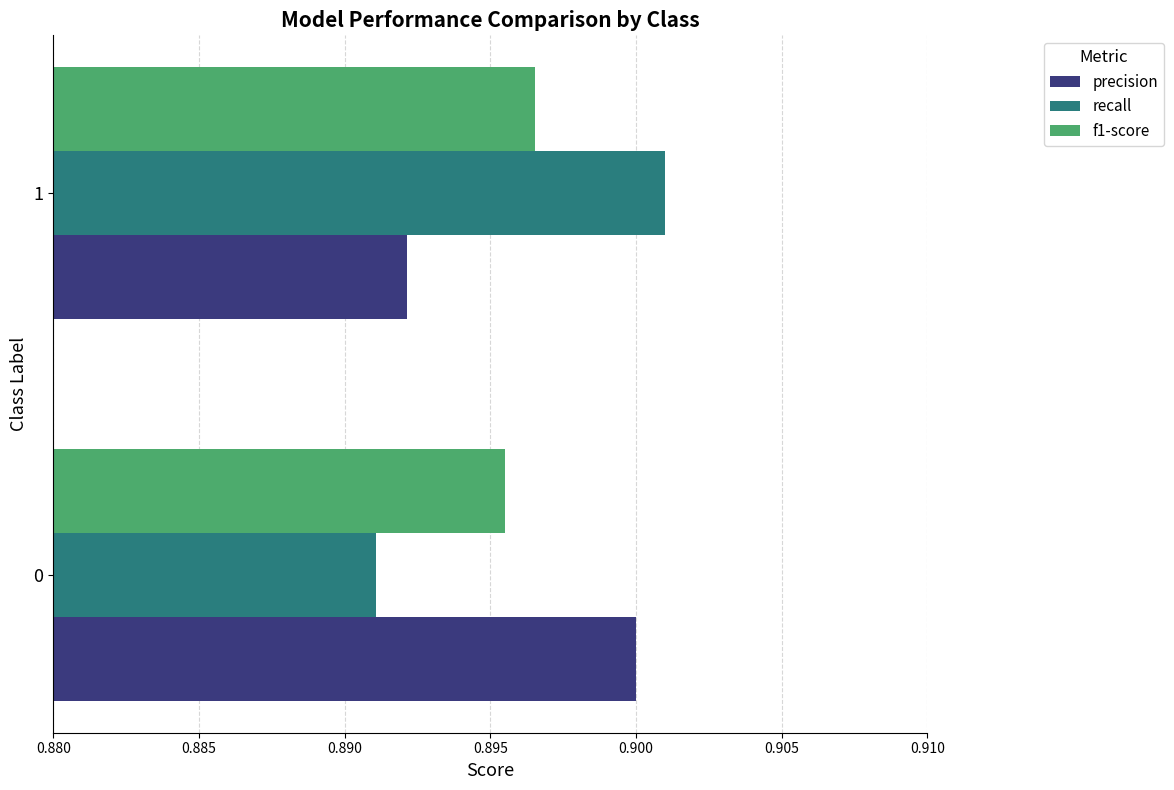

At which category is the sum across all series the highest?

1